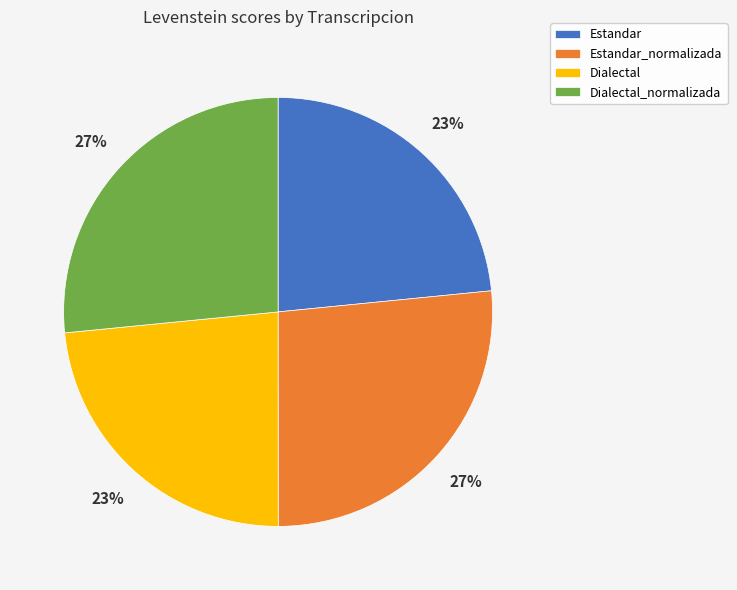

To the nearest percent, what portion does Estandar_normalizada represent?

27%